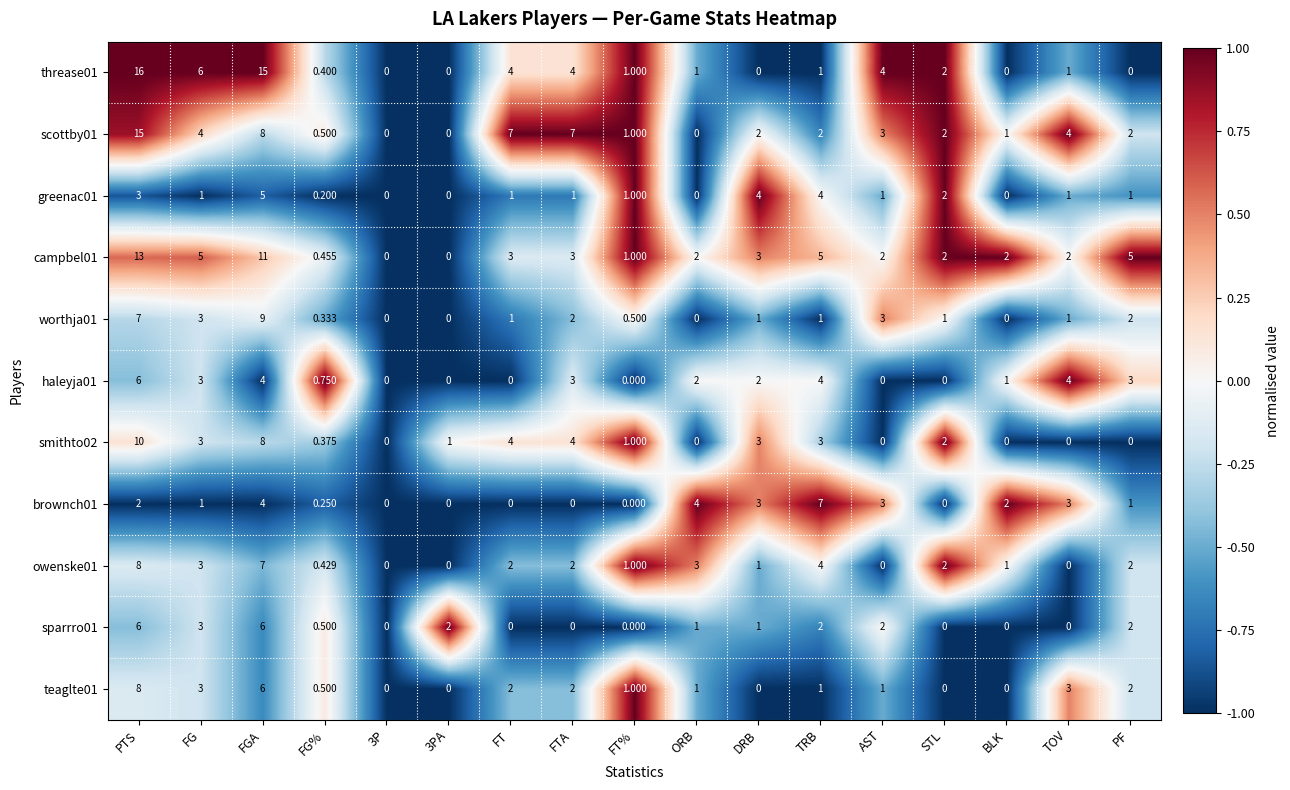

Is the value of threase01 at PF greater than the value of sparrro01 at PTS?

No